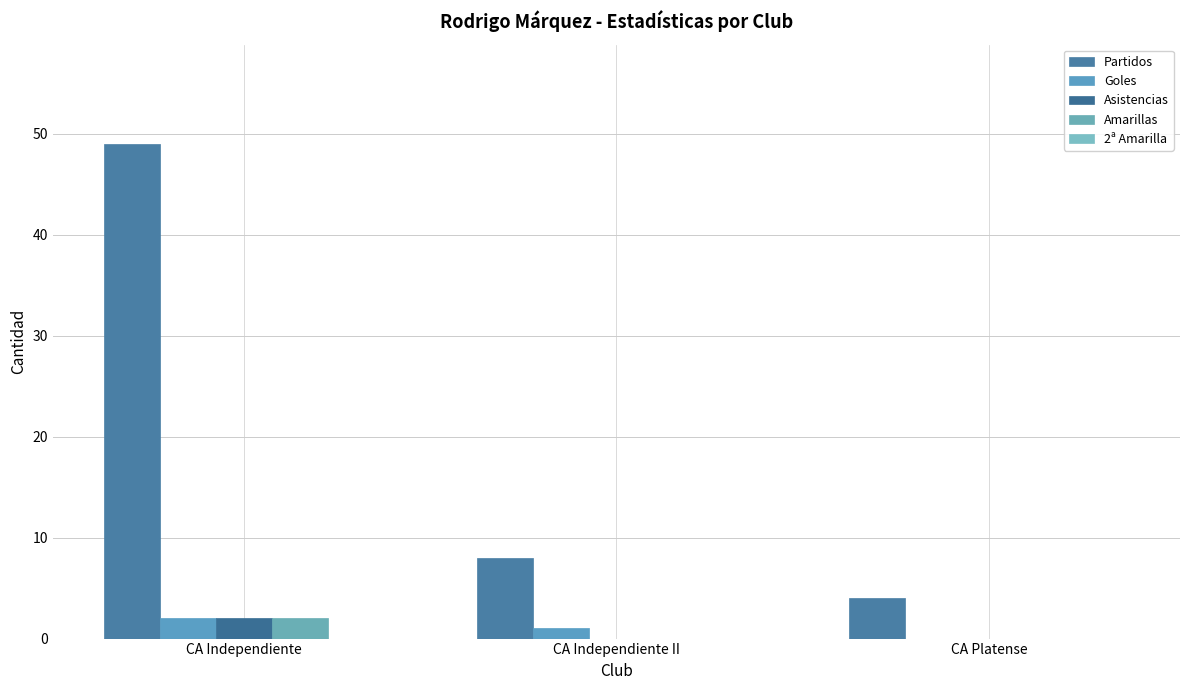

Are the bars horizontal?

No